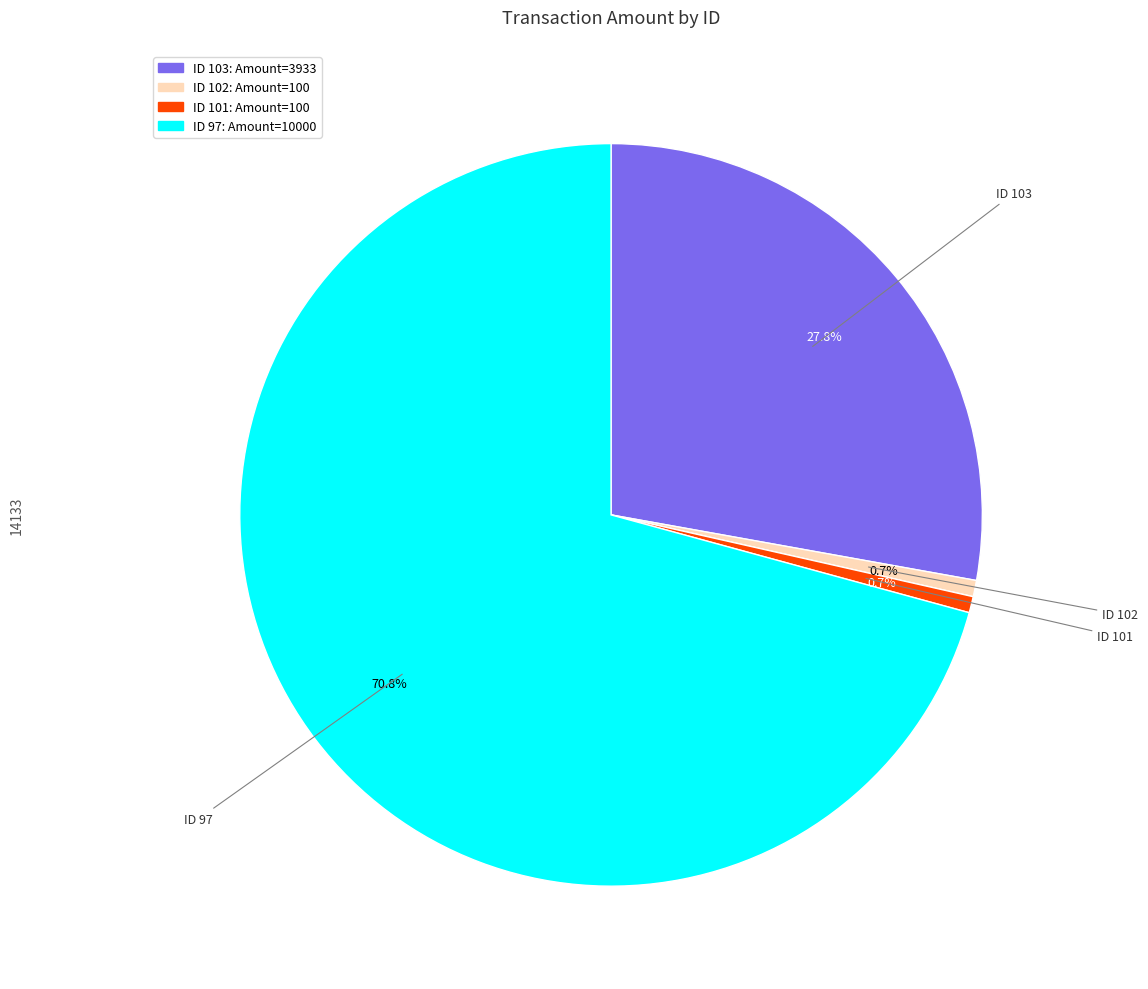

Is there a majority slice in this chart?

Yes